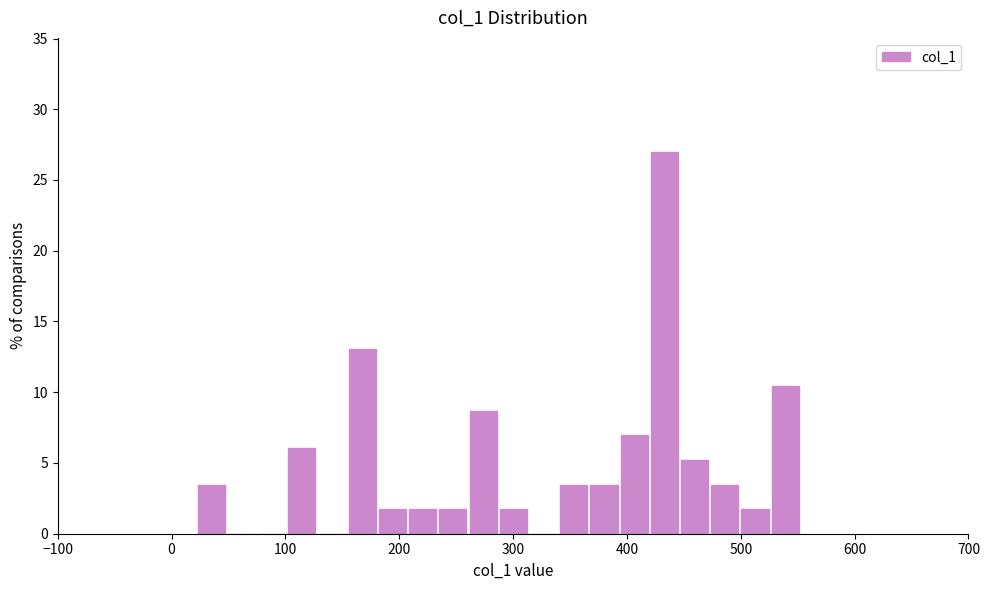

Read against the x-axis, roughly where is the centre of the tallest bar?

430